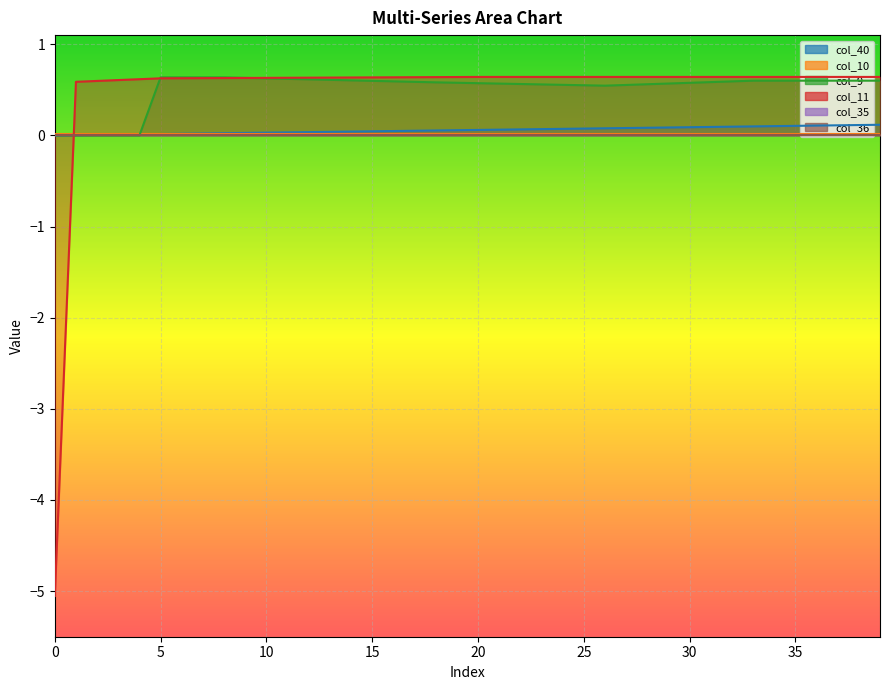

Reading left to right, transcribe all the data shown in this chart.

col_40: 0.0	0.0	0.0	0.0	0.0	0.0	0.0	0.0	0.0	0.0	0.0	0.0	0.0	0.0	0.0	0.0	0.0	0.1	0.1	0.1	0.1	0.1	0.1	0.1	0.1	0.1	0.1	0.1	0.1	0.1	0.1	0.1	0.1	0.1	0.1	0.1	0.1	0.1	0.1	0.1
col_9: 0.0	0.0	0.0	0.0	0.0	0.6	0.6	0.6	0.6	0.6	0.6	0.6	0.6	0.6	0.6	0.6	0.6	0.6	0.6	0.6	0.6	0.6	0.6	0.6	0.6	0.5	0.5	0.6	0.6	0.6	0.6	0.6	0.6	0.6	0.6	0.6	0.6	0.6	0.6	0.6
col_11: -5.1	0.6	0.6	0.6	0.6	0.6	0.6	0.6	0.6	0.6	0.6	0.6	0.6	0.6	0.6	0.6	0.6	0.6	0.6	0.6	0.6	0.6	0.6	0.6	0.6	0.6	0.6	0.6	0.6	0.6	0.6	0.6	0.6	0.6	0.6	0.6	0.6	0.6	0.6	0.6